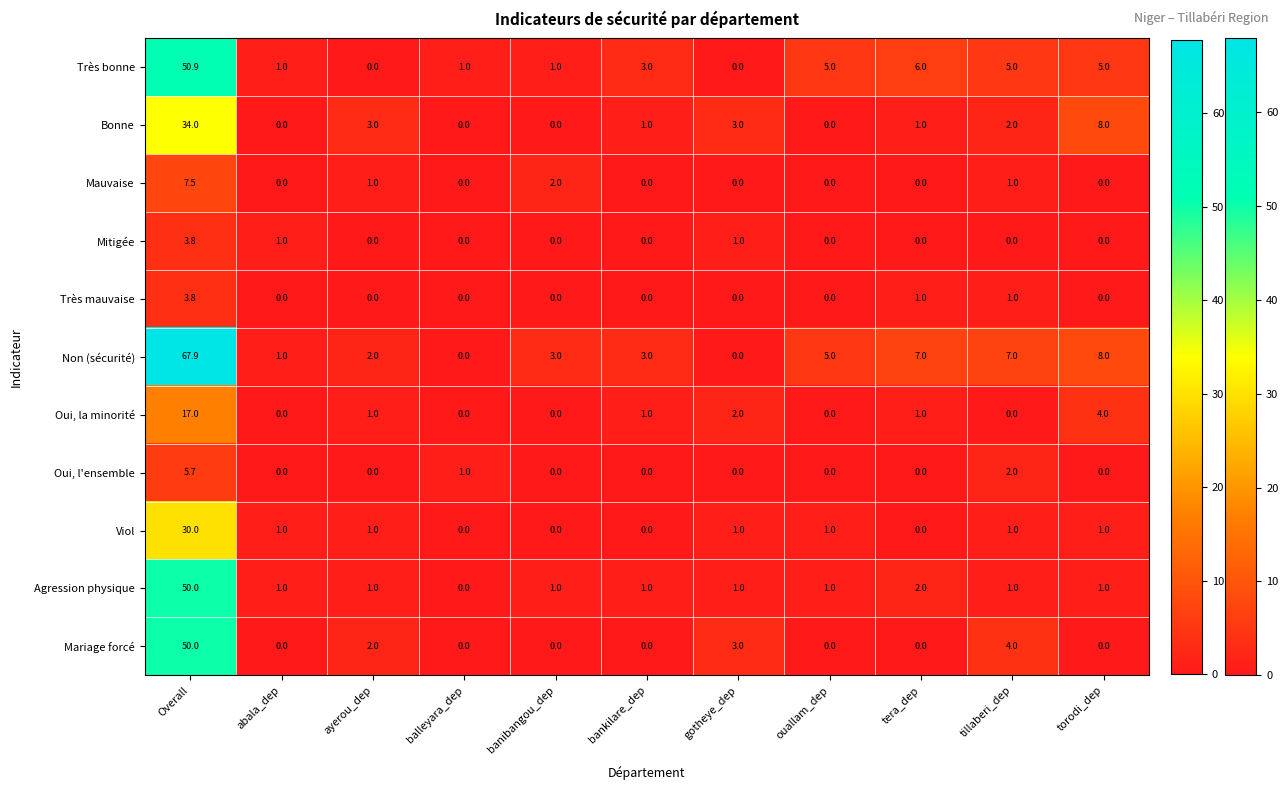

What is the difference between the highest and lowest values at torodi_dep?

8.0